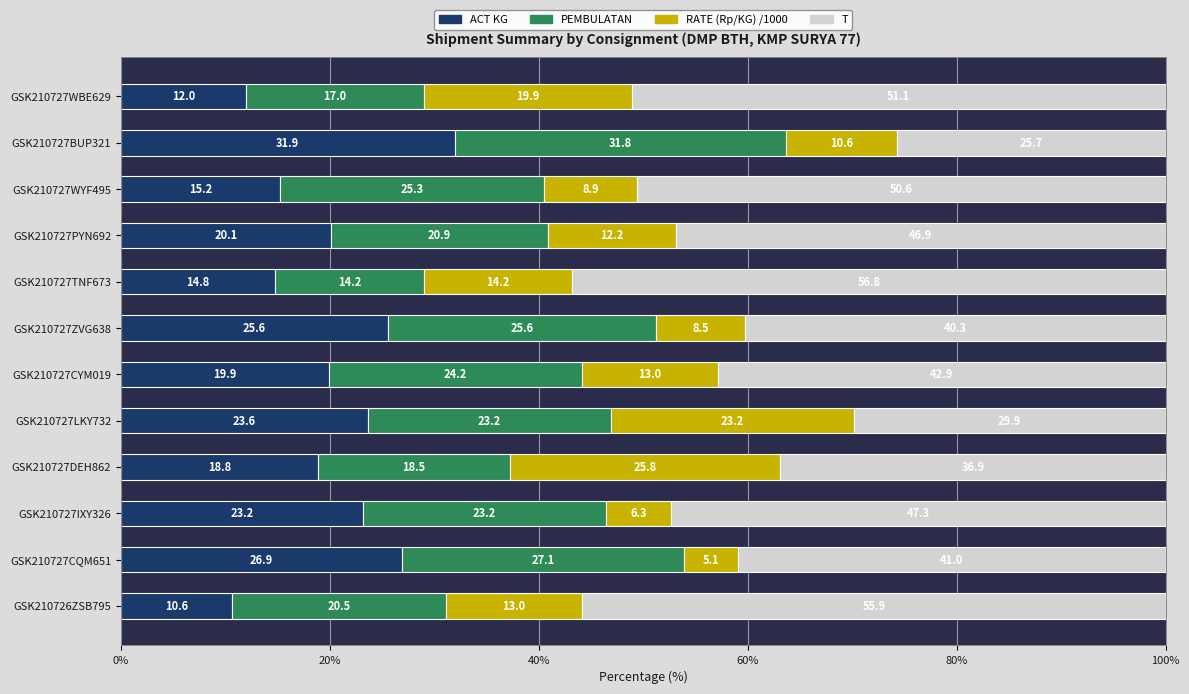

How many data points does each series have?

12